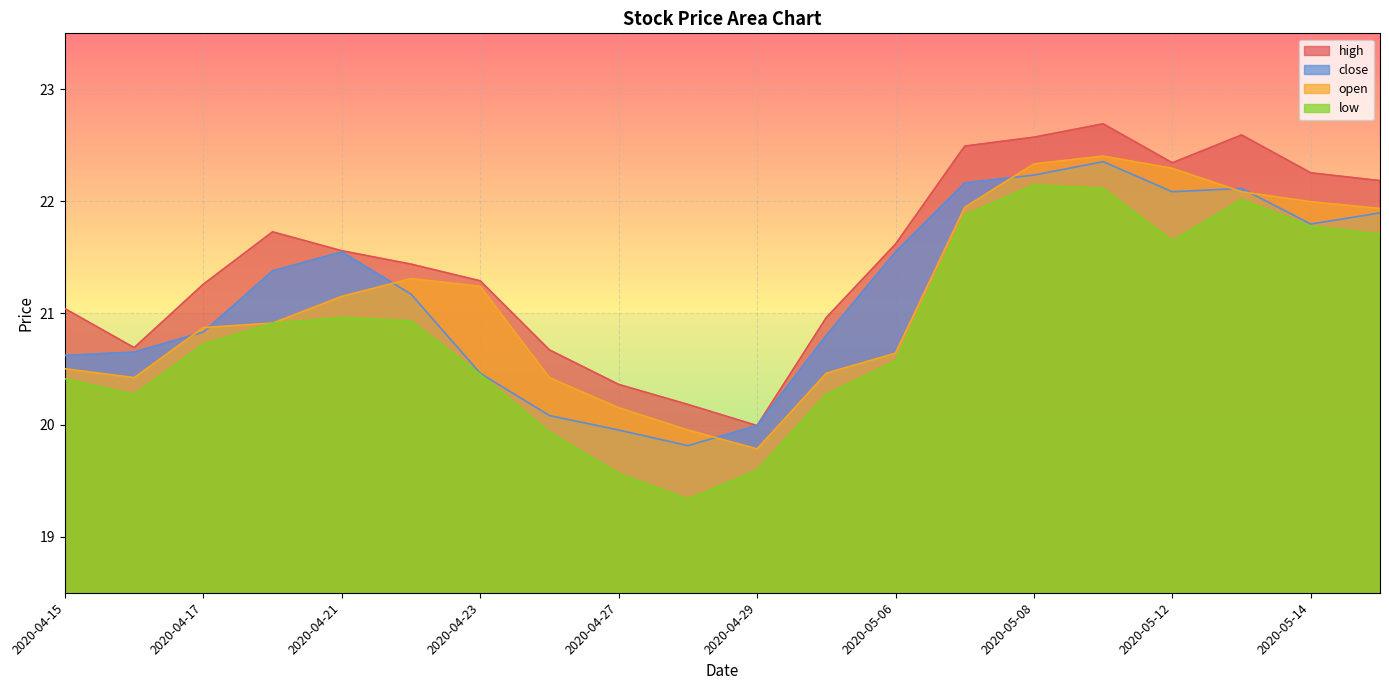

What is the difference between the second highest and minimum values in the low series?

2.8